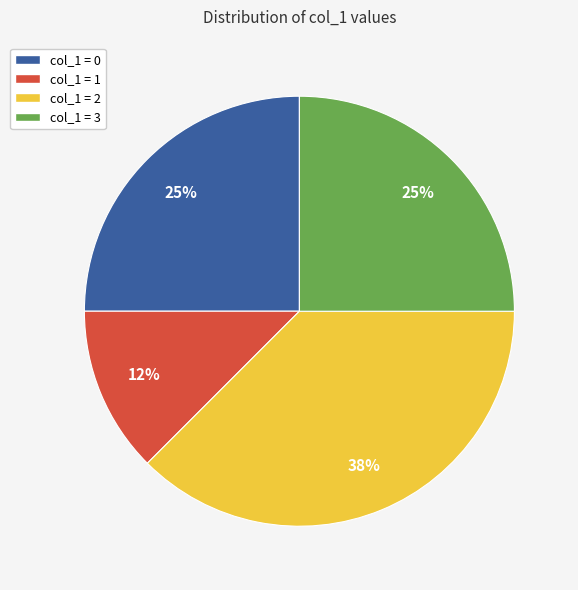

To the nearest percent, what is the average slice percentage?

25%